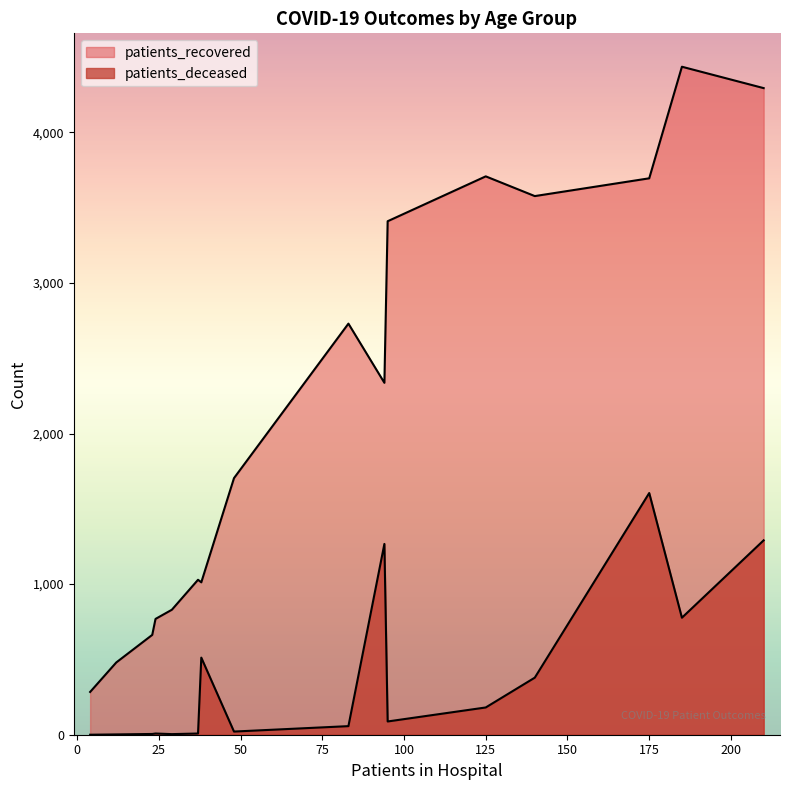

Which series has the widest spread of values?

patients_recovered